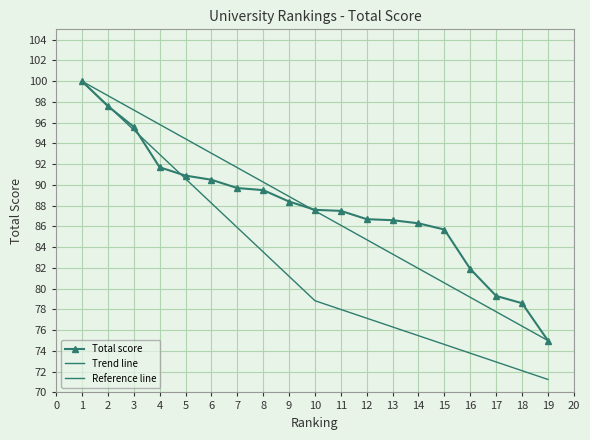

How many data points are above 87?

11